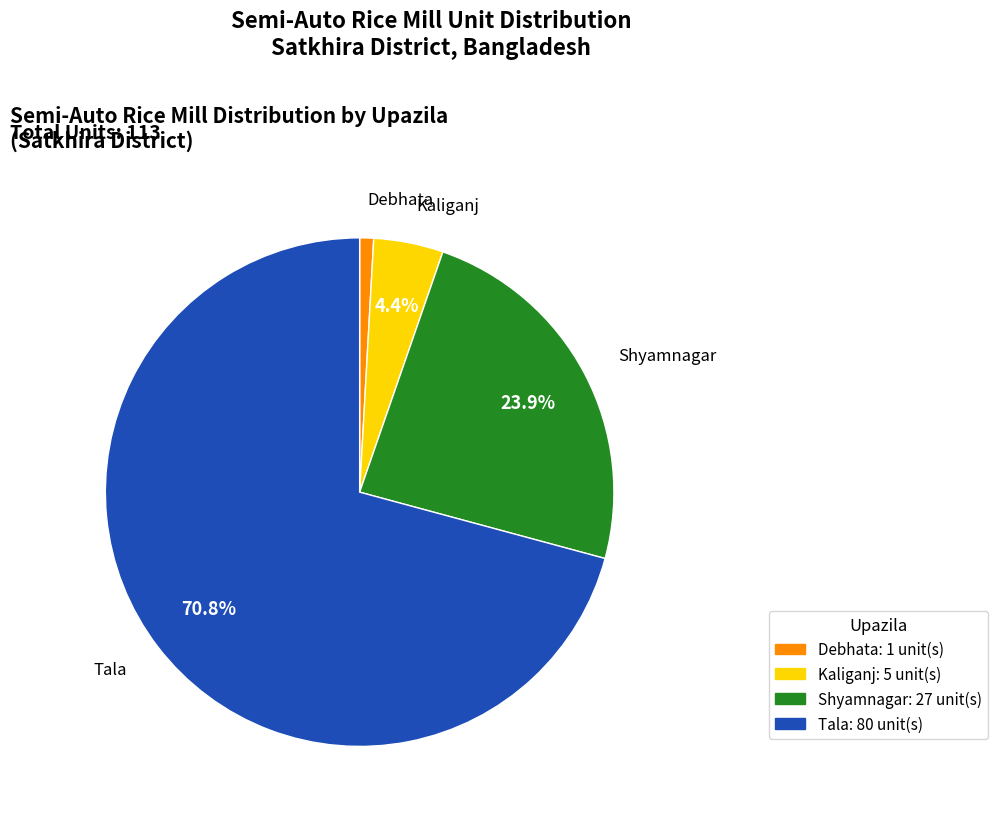

Do Shyamnagar and Debhata together represent more than half of the pie?

No